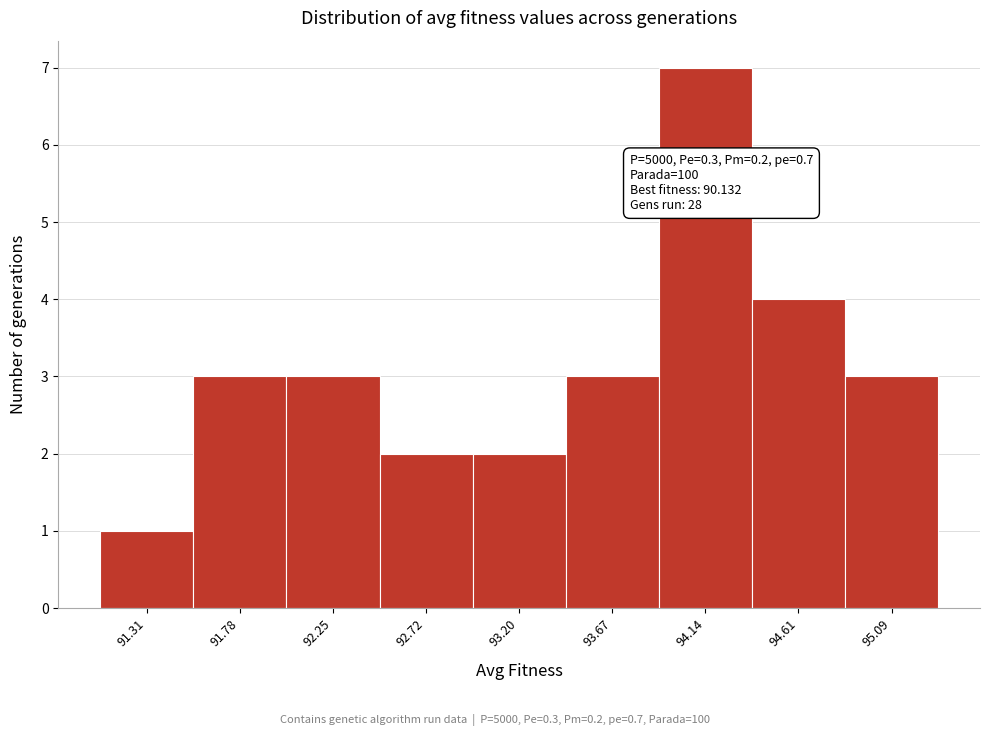

Reading right to left, transcribe all the data shown in this chart.

95.09=3	94.61=4	94.14=7	93.67=3	93.20=2	92.72=2	92.25=3	91.78=3	91.31=1